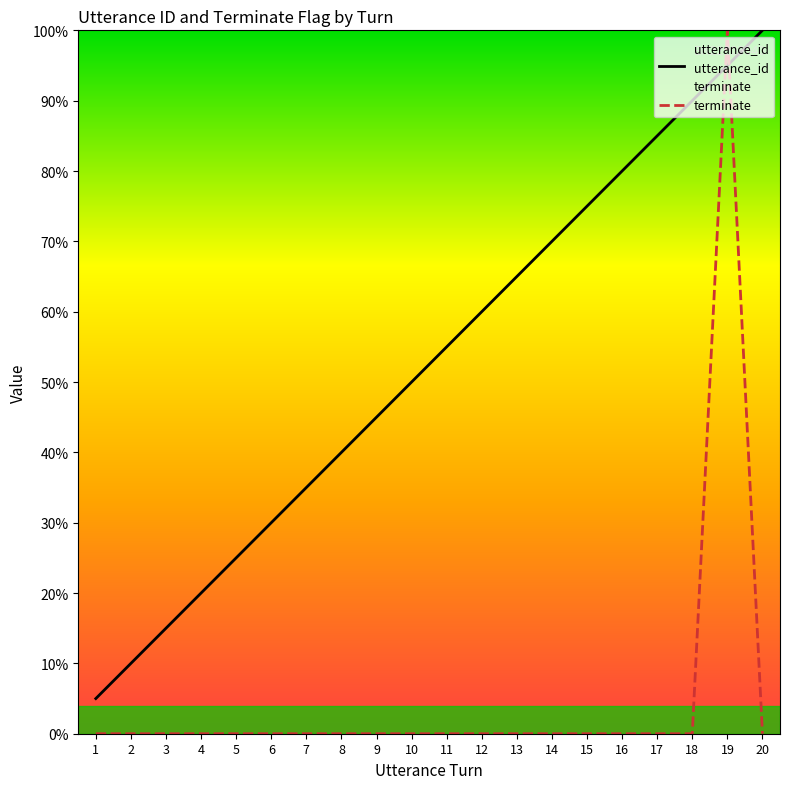

Reading right to left, list all the values displayed in this chart.

utterance_id: 100.0	95.0	90.0	85.0	80.0	75.0	70.0	65.0	60.0	55.0	50.0	45.0	40.0	35.0	30.0	25.0	20.0	15.0	10.0	5.0
terminate: 0.0	100.0	0.0	0.0	0.0	0.0	0.0	0.0	0.0	0.0	0.0	0.0	0.0	0.0	0.0	0.0	0.0	0.0	0.0	0.0